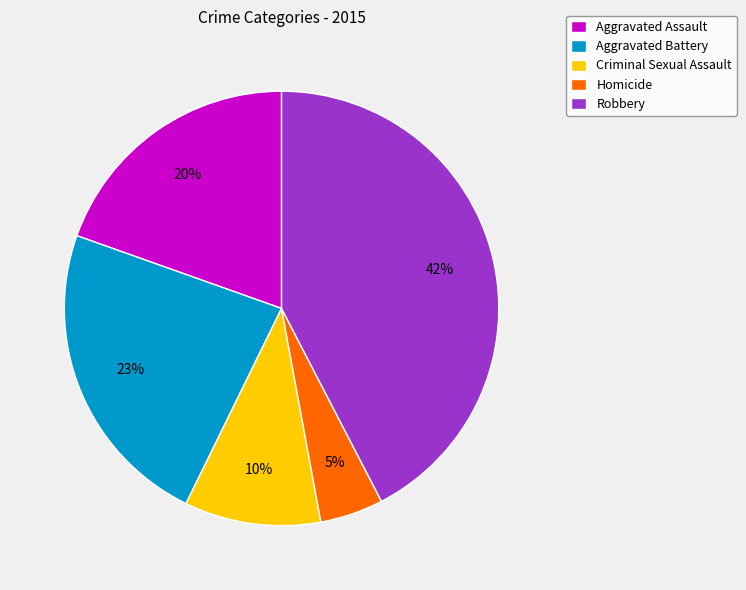

The Robbery slice represents 31% of the pie. True or false?

False